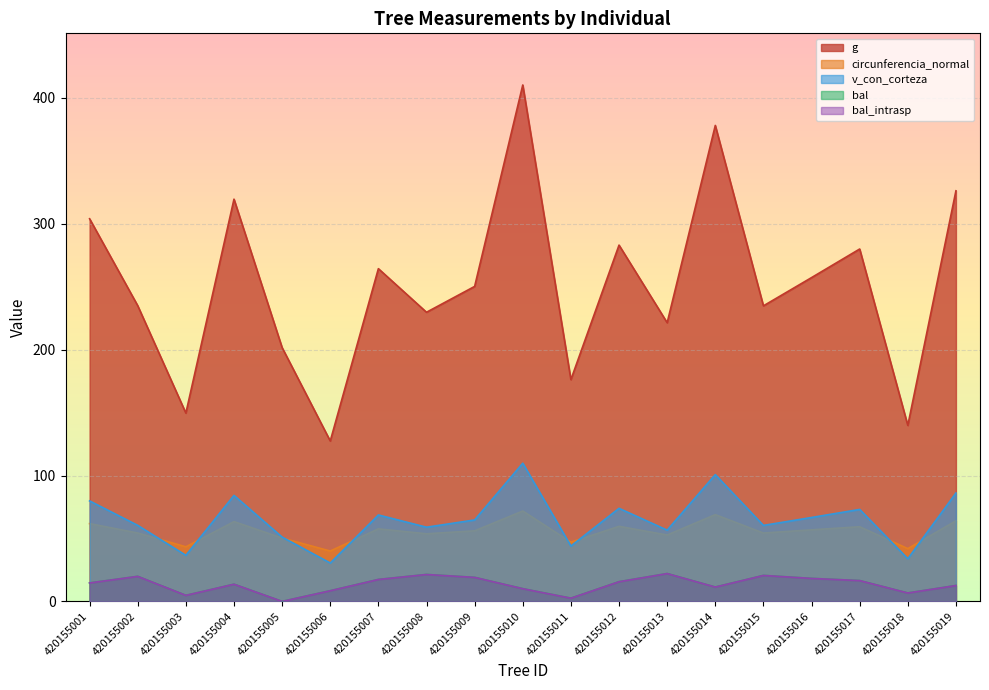

List the series in order of their peak value, highest first.

g, v_con_corteza, circunferencia_normal, bal, bal_intrasp